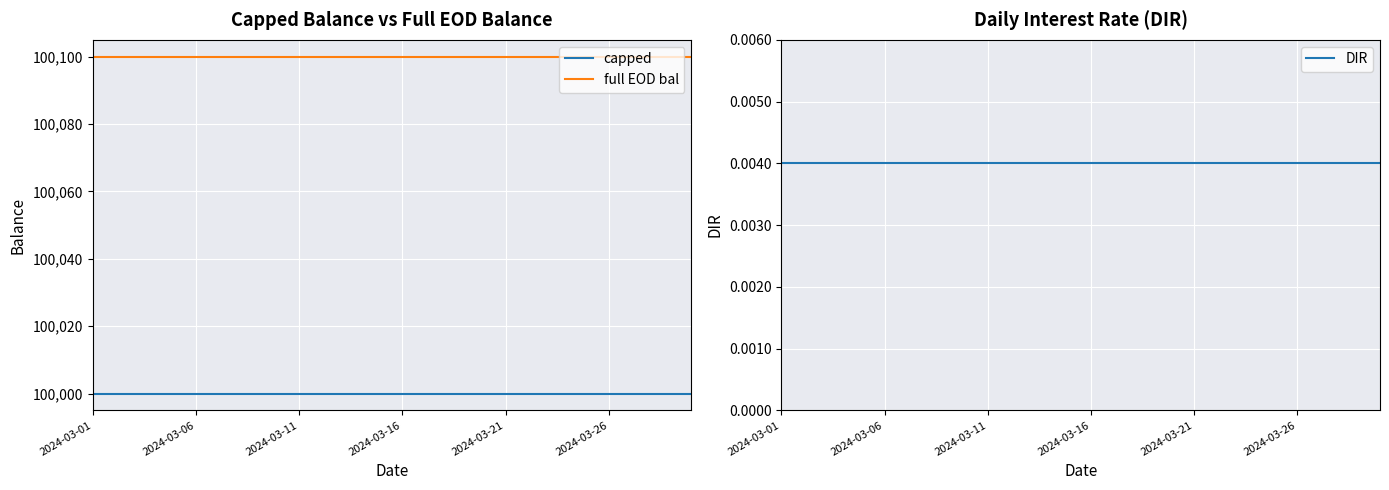

What is the maximum value for capped?

100000